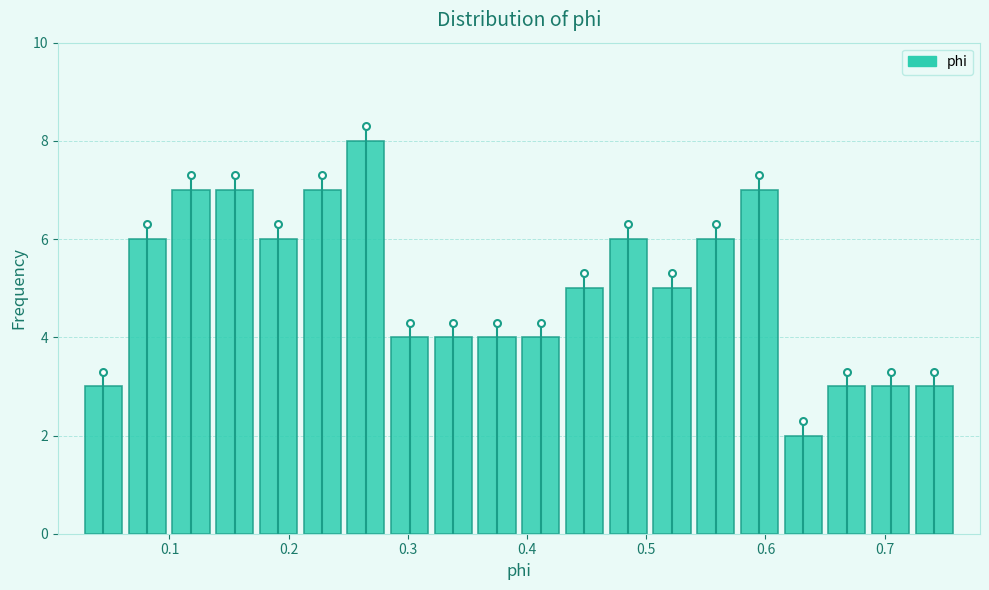

Around what value on the x-axis is the tallest bar? Give the approximate position of its centre, as read against the axis.

0.26